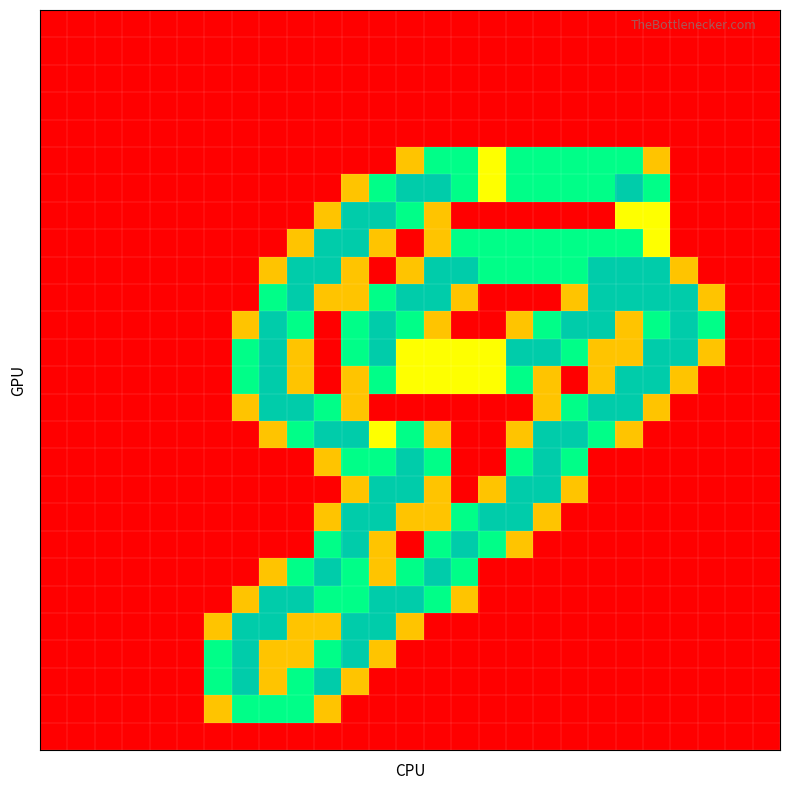

At how many categories does at least one series exceed 0?

19